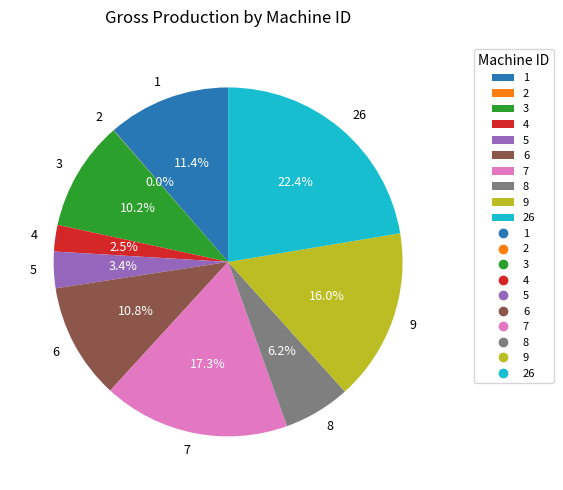

Does any single category account for the majority?

No